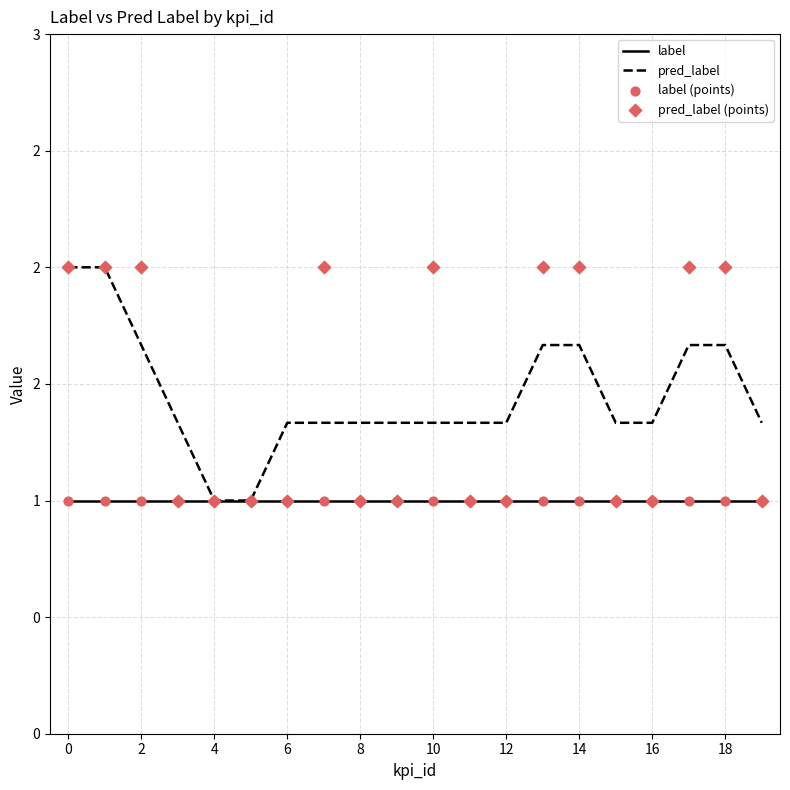

Is the value of label (points) at 2 greater than the value of pred_label at 20?

No